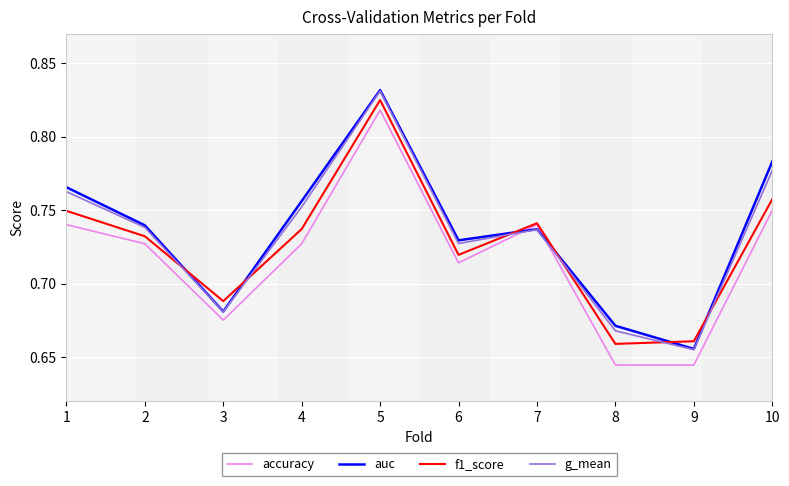

Rank the series at 8 from highest to lowest value.

auc, g_mean, f1_score, accuracy